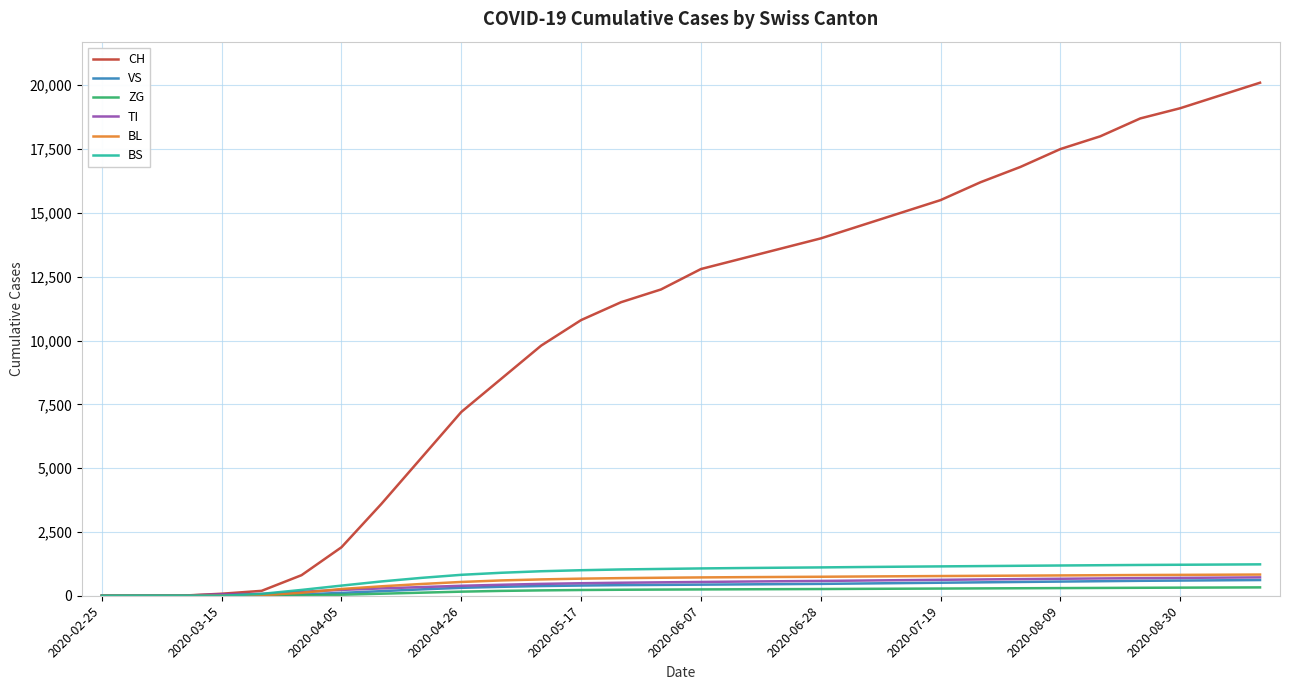

Which series has the largest range (max minus min)?

CH